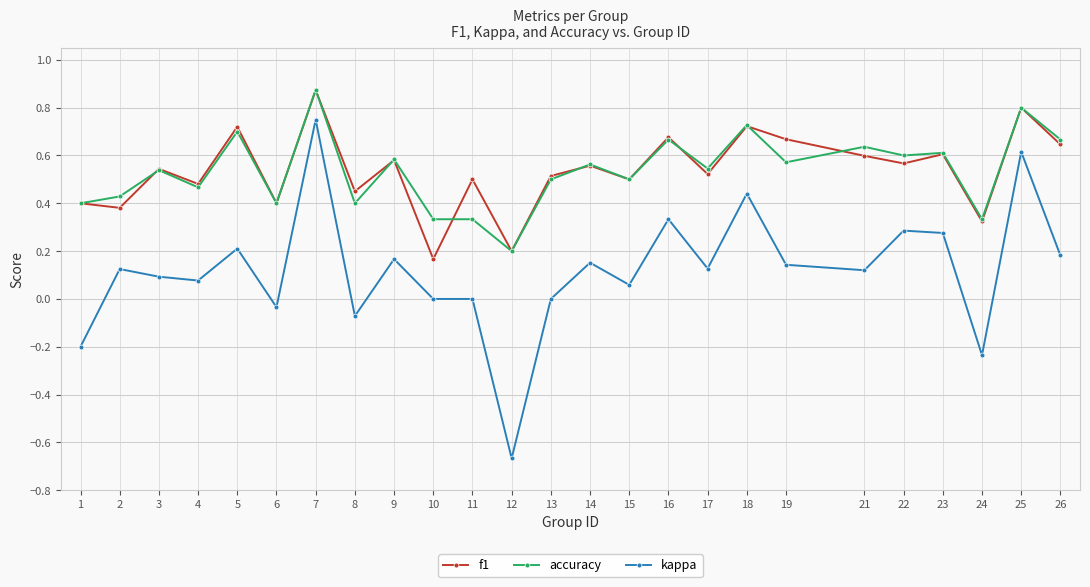

Does the chart have visible grid lines?

Yes